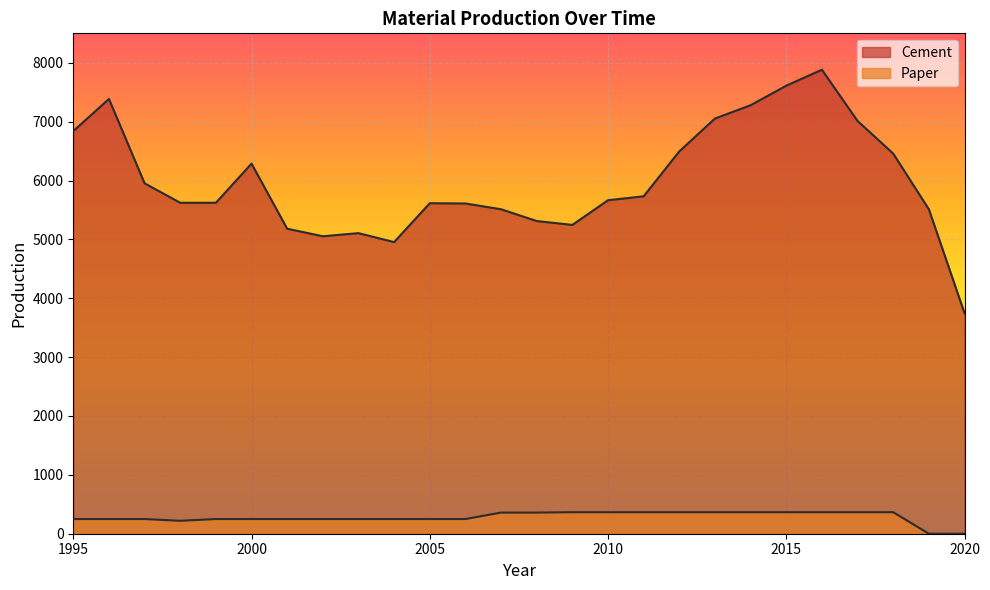

What is the difference between the maximum and minimum values in the Paper series?

365.6